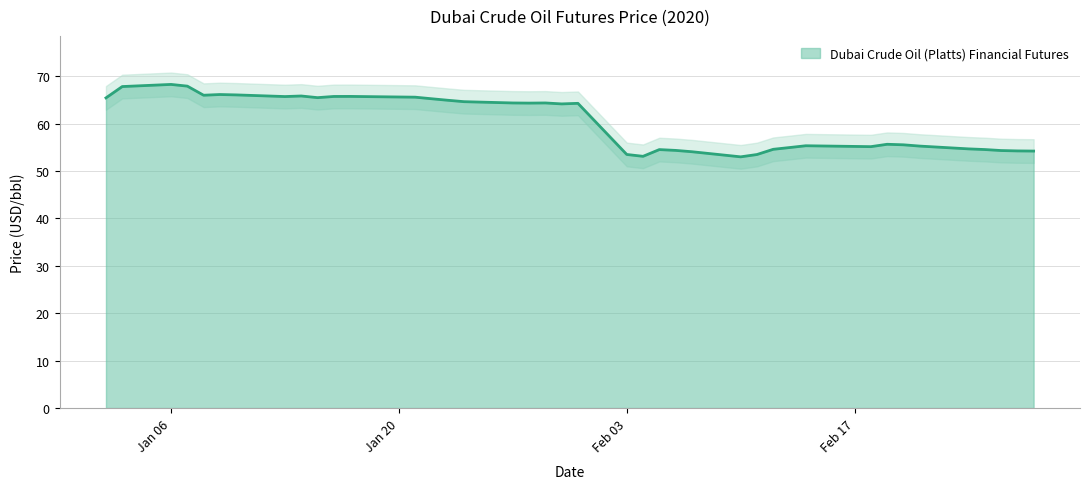

Where does the data first go above 64?

01/02/2020